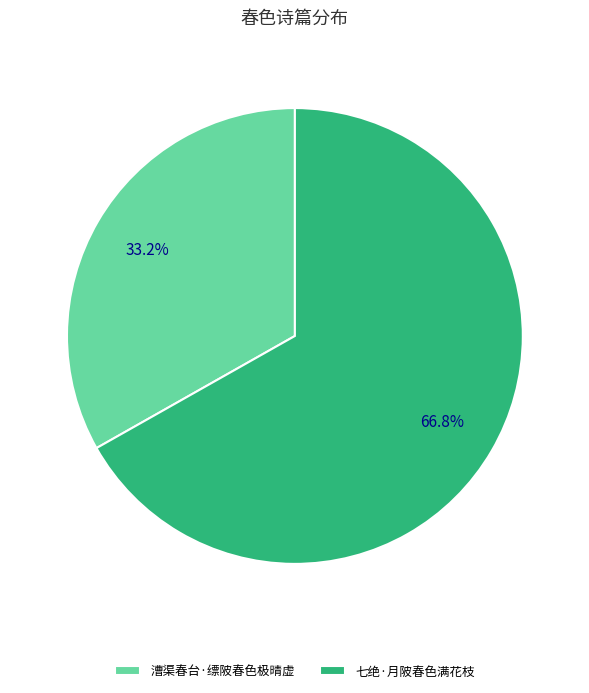

Which has a higher value, 七绝·月陂春色满花枝 or 漕渠春台·缥陂春色极晴虚?

七绝·月陂春色满花枝